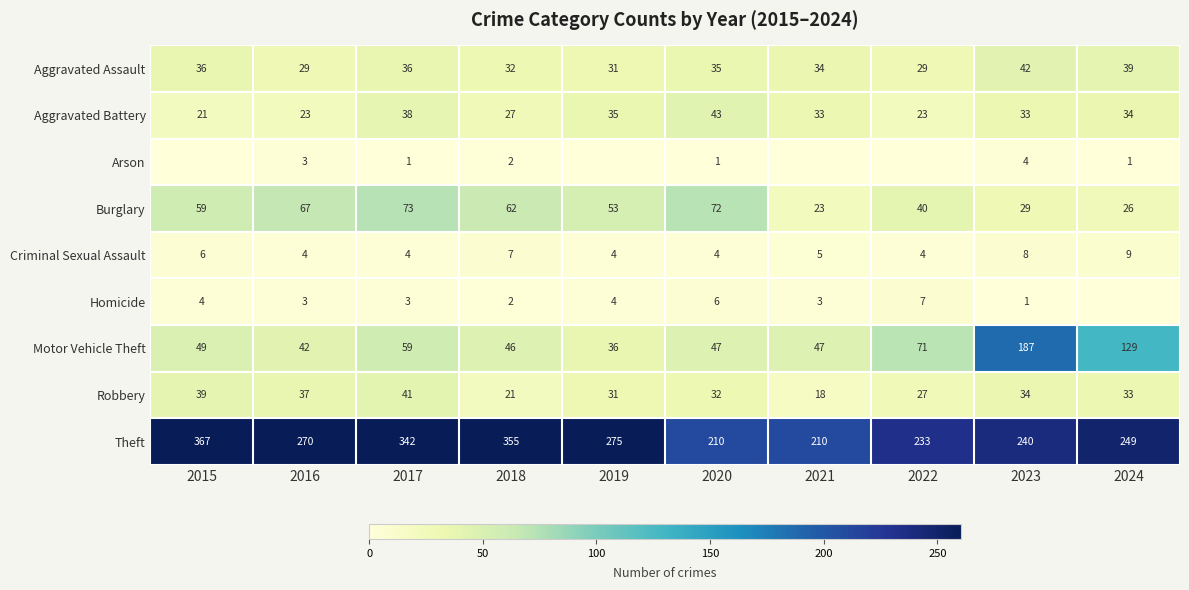

Between 2016 and 2023, which series saw the biggest shift?

Motor Vehicle Theft